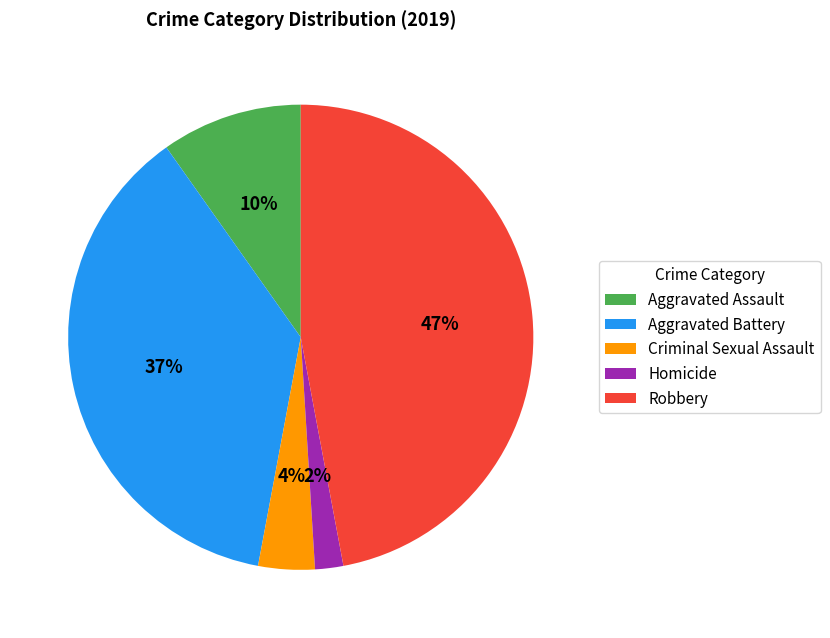

True or false: Aggravated Assault accounts for 10% of the total.

True